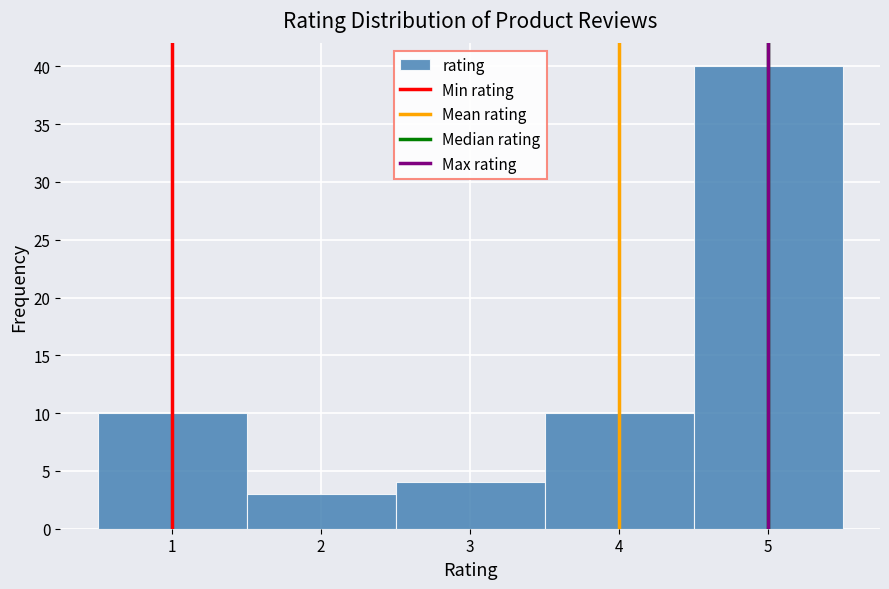

Reading left to right, list every bar in this chart as the range it spans on the x-axis followed by its height. The values are not printed on the chart, so give them approximately, as read against the axis.

0.5 to 1.5: 10
1.5 to 2.5: 3
2.5 to 3.5: 4
3.5 to 4.5: 10
4.5 to 5.5: 40